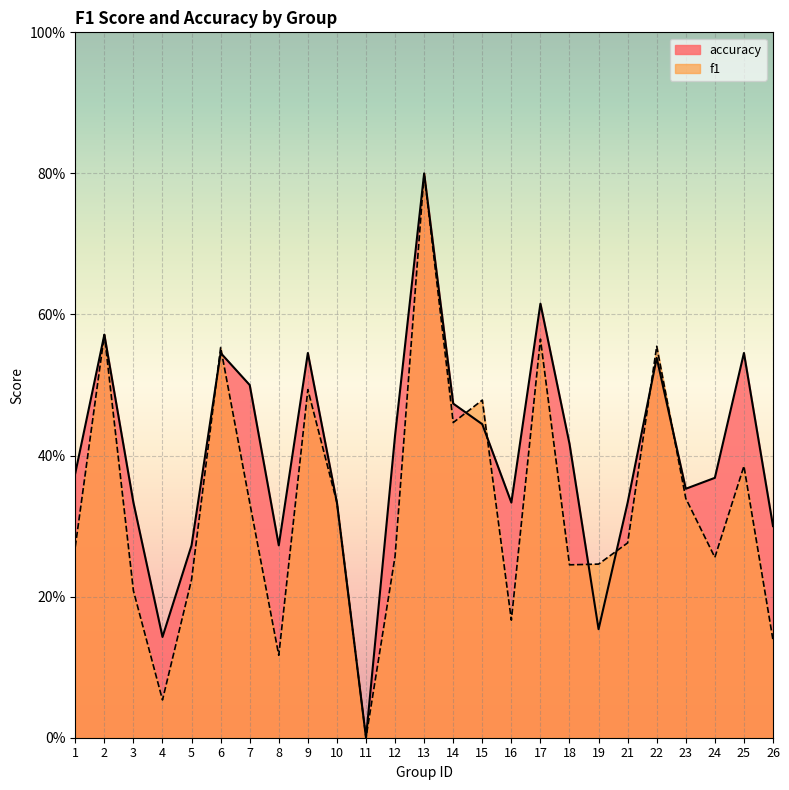

Which series has the largest total across all categories?

accuracy